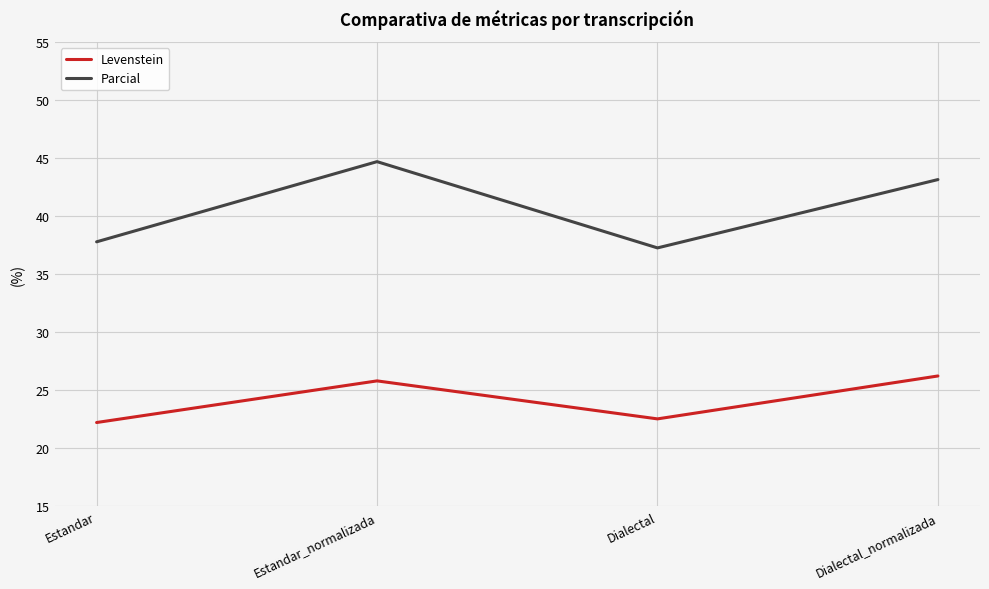

What position from the left is Estandar_normalizada?

2